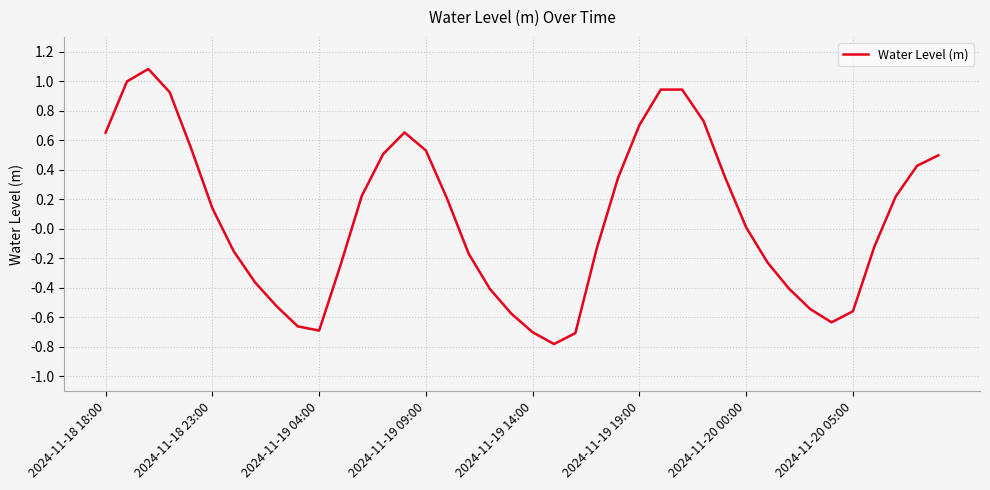

What is the minimum value shown in the chart?

-0.8